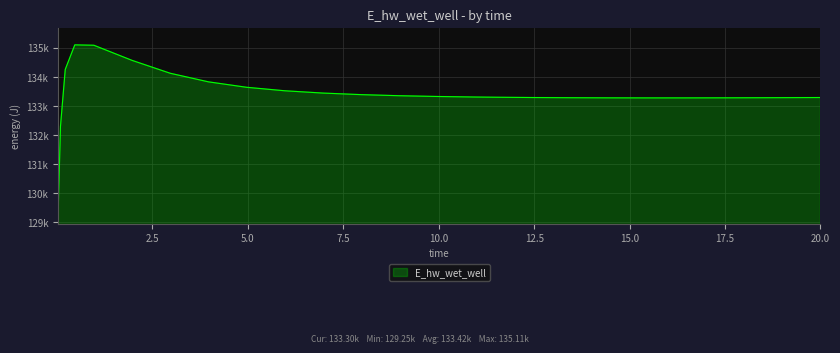

Is this an area chart (filled region under the line)?

Yes